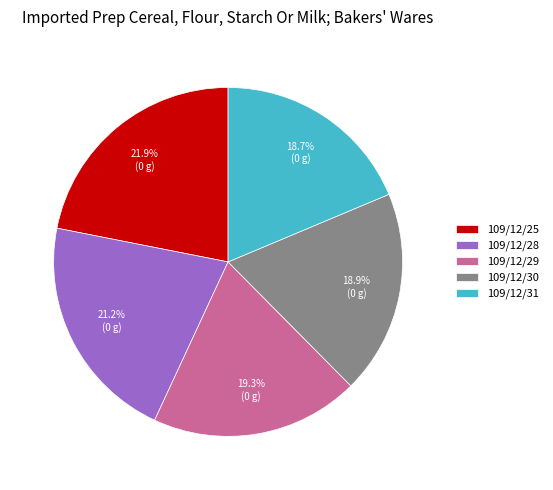

How many segments does this pie chart have?

5